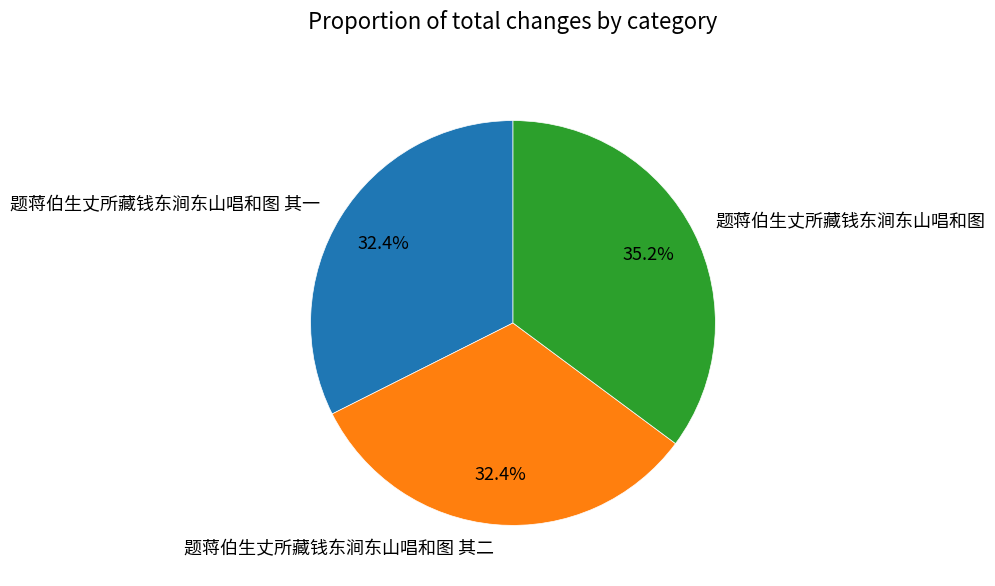

What is the total percentage of 题蒋伯生丈所藏钱东涧东山唱和图 and 题蒋伯生丈所藏钱东涧东山唱和图 其一?

67.6%